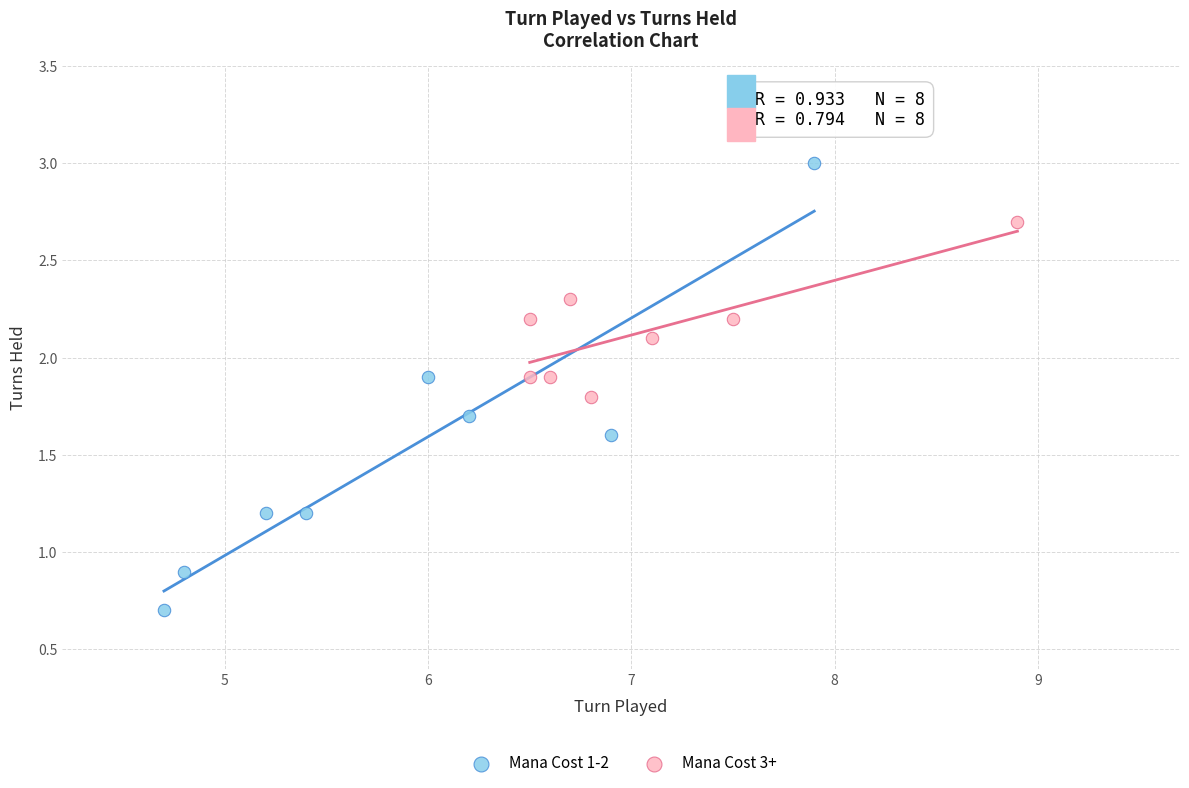

Which series reaches the minimum Y coordinate?

Mana Cost 1-2